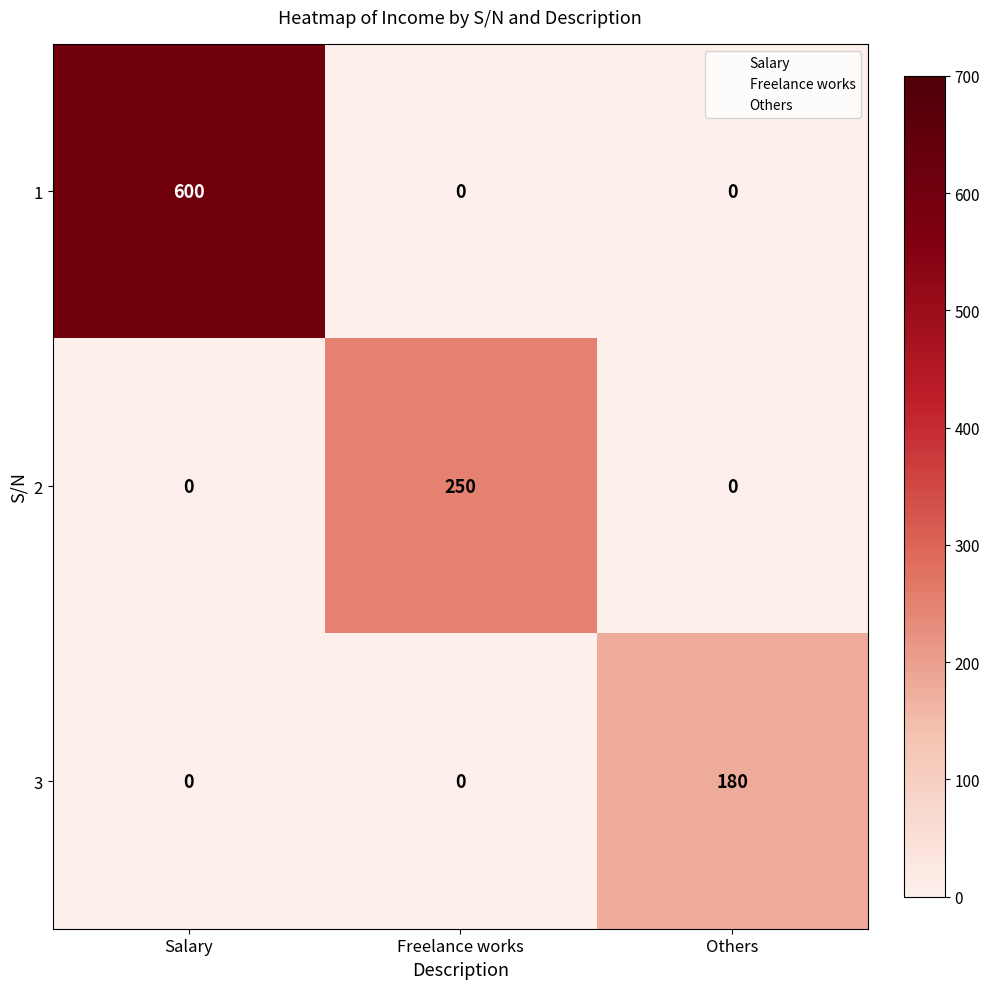

Rank the series by their maximum value, from highest to lowest.

1, 2, 3